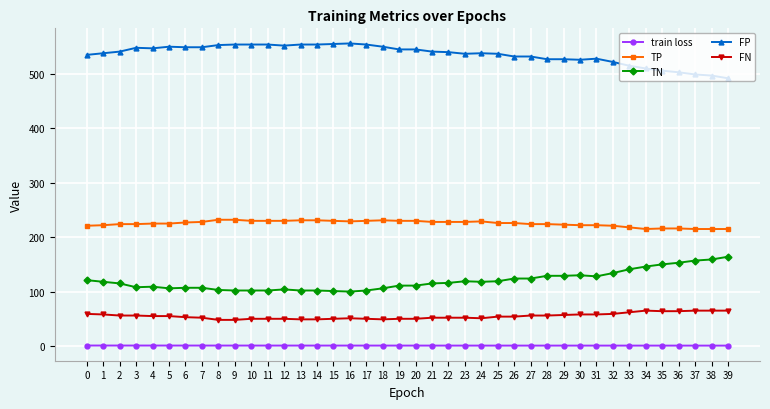

True or false: train loss and FN cross at least once.

False